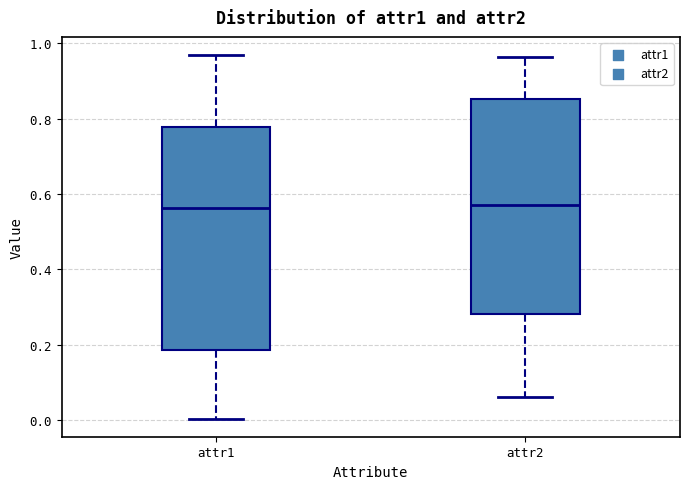

Reading left to right, transcribe this box plot: for each box, give where its median line is, the range the box spans, and where its two whiskers end, as read against the y-axis. The values are not printed on the chart, so give them approximately, as read against the axis.

attr1: median 0.56, box 0.18 to 0.78, whiskers 0.00 to 0.96
attr2: median 0.56, box 0.28 to 0.86, whiskers 0.06 to 0.96